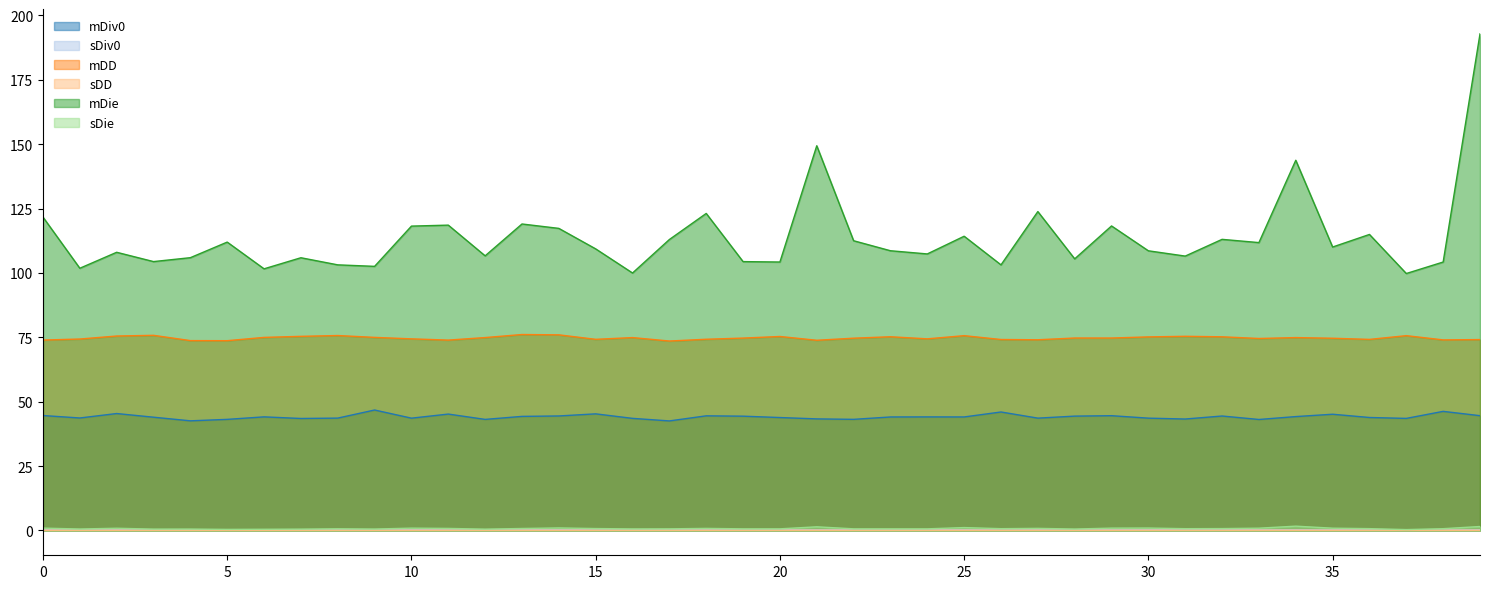

At how many categories does at least one series exceed 23?

40